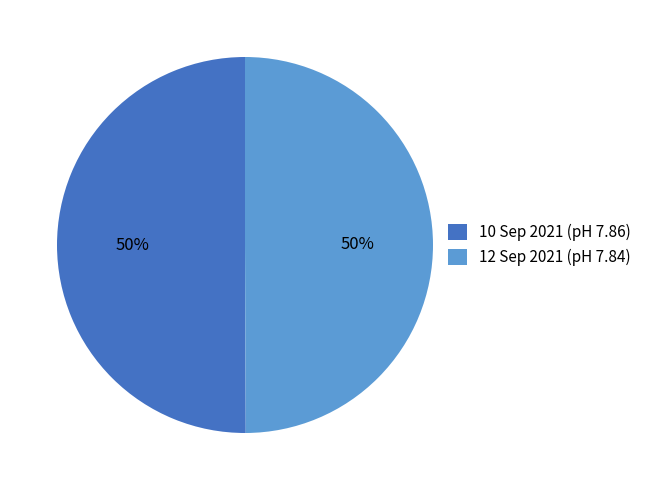

How many segments does this pie chart have?

2